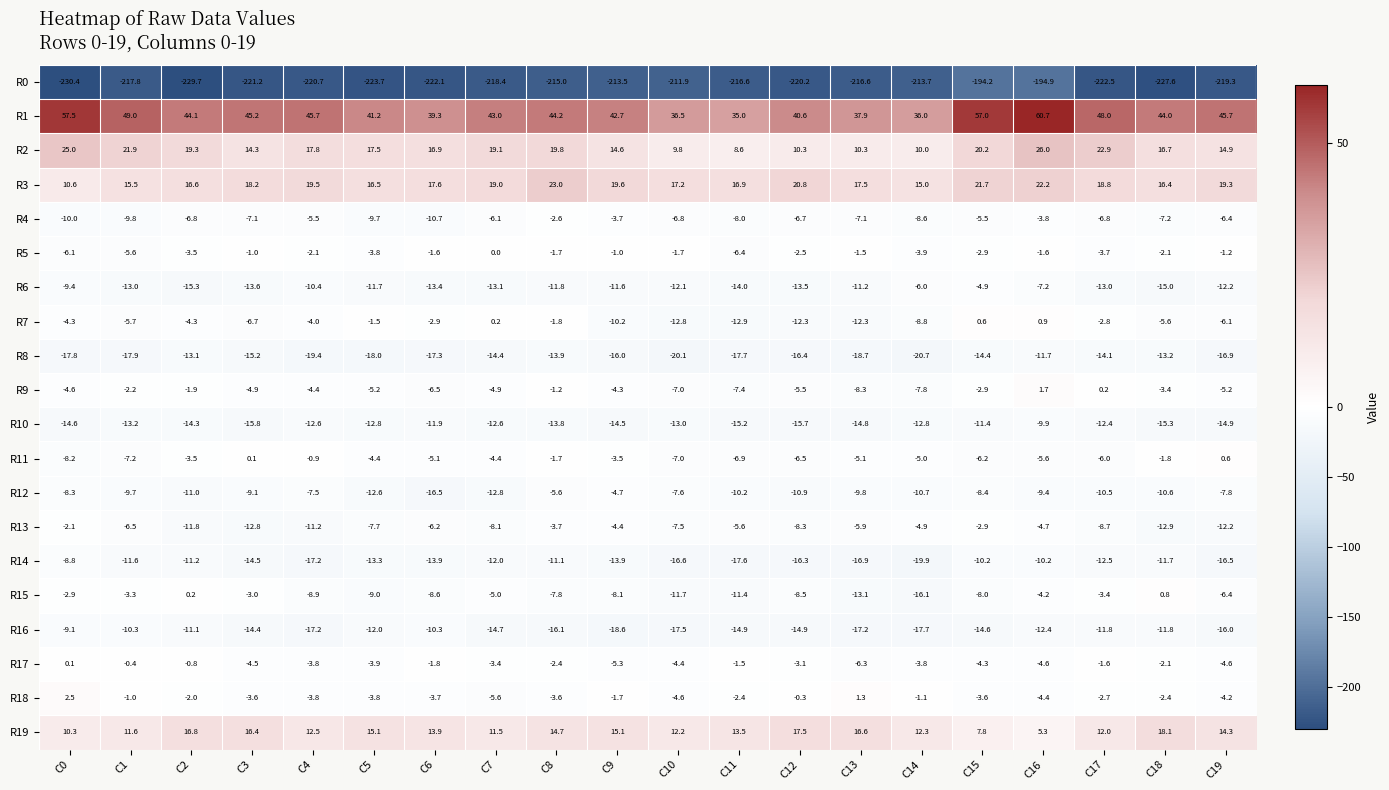

List the series in order of their peak value, highest first.

R1, R2, R3, R19, R18, R9, R7, R15, R11, R17, R5, R13, R4, R12, R6, R14, R16, R10, R8, R0